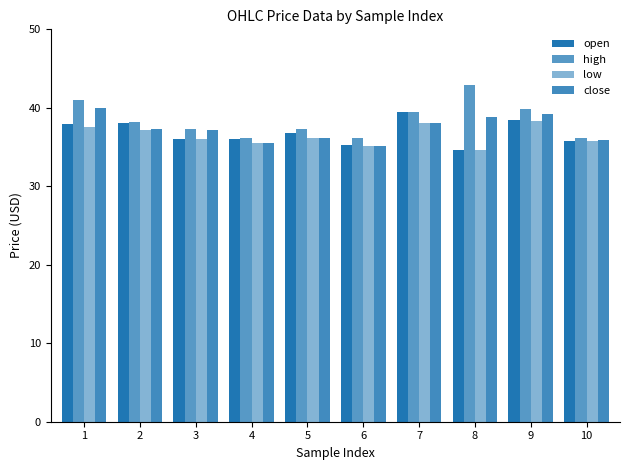

Are the bars horizontal?

No